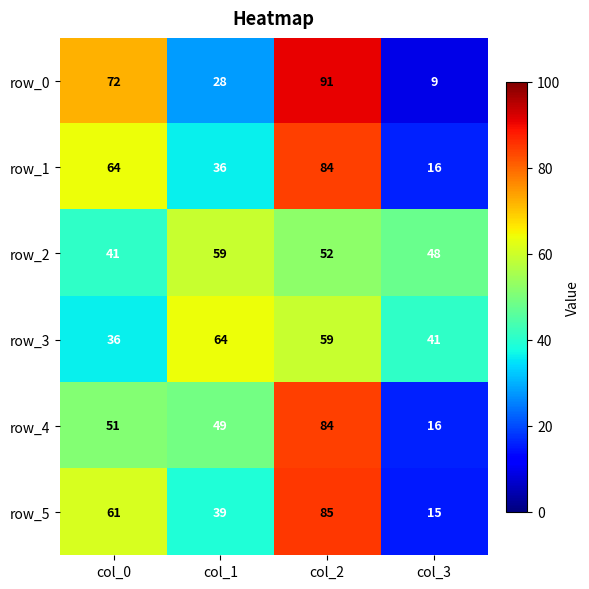

The value of row_2 at col_1 is 22. True or false?

False